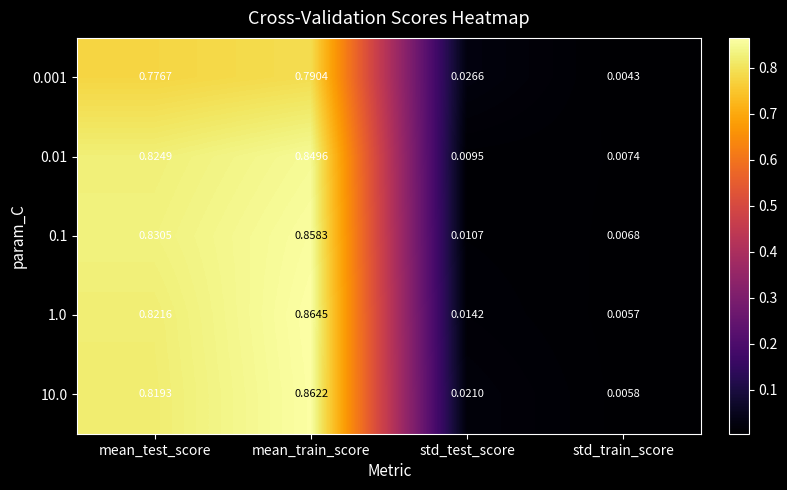

Is the value of 1.0 at std_train_score greater than the value of 0.01 at mean_train_score?

No